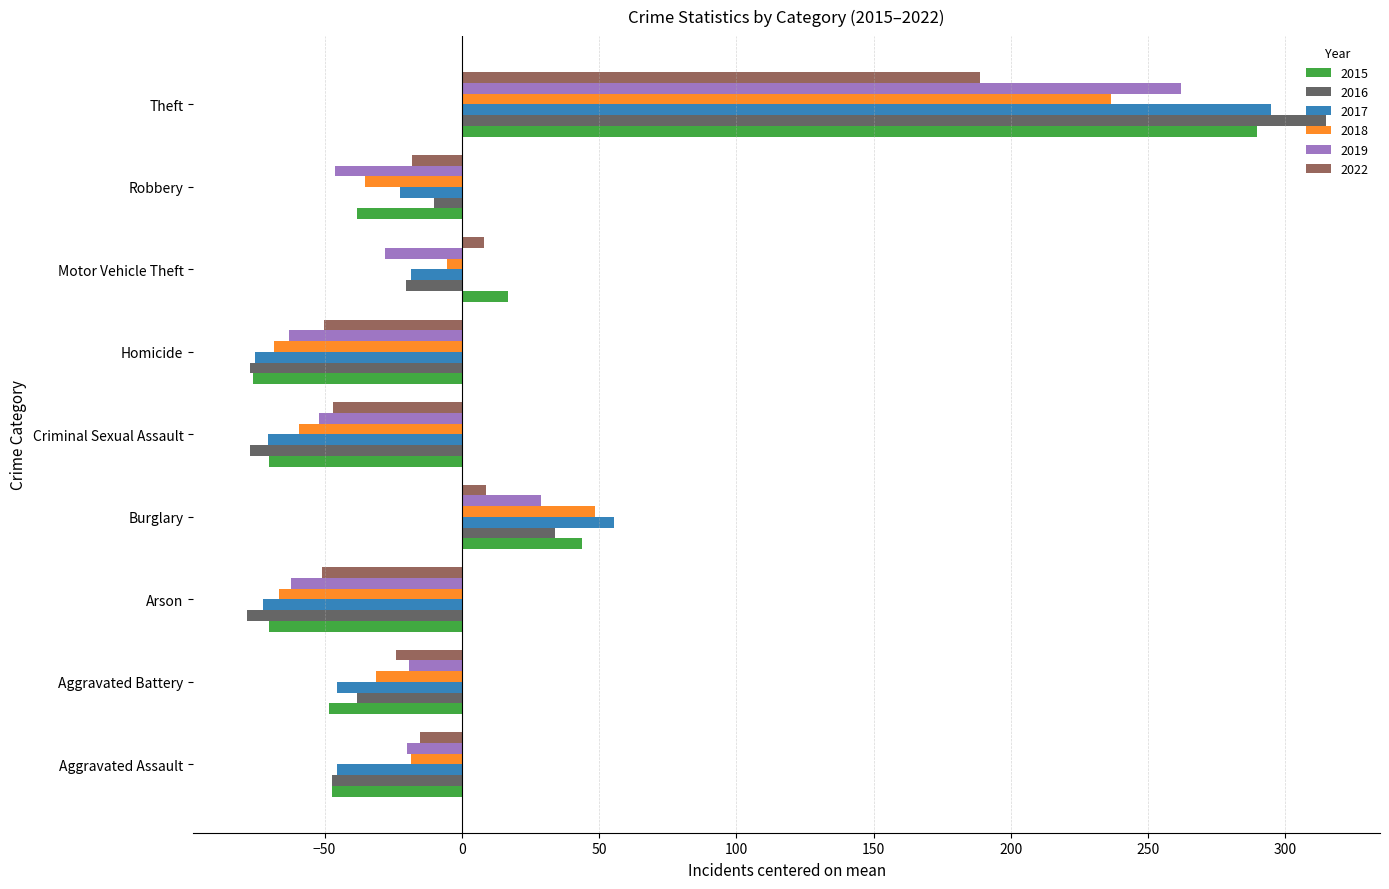

Which series has the widest spread of values?

2016